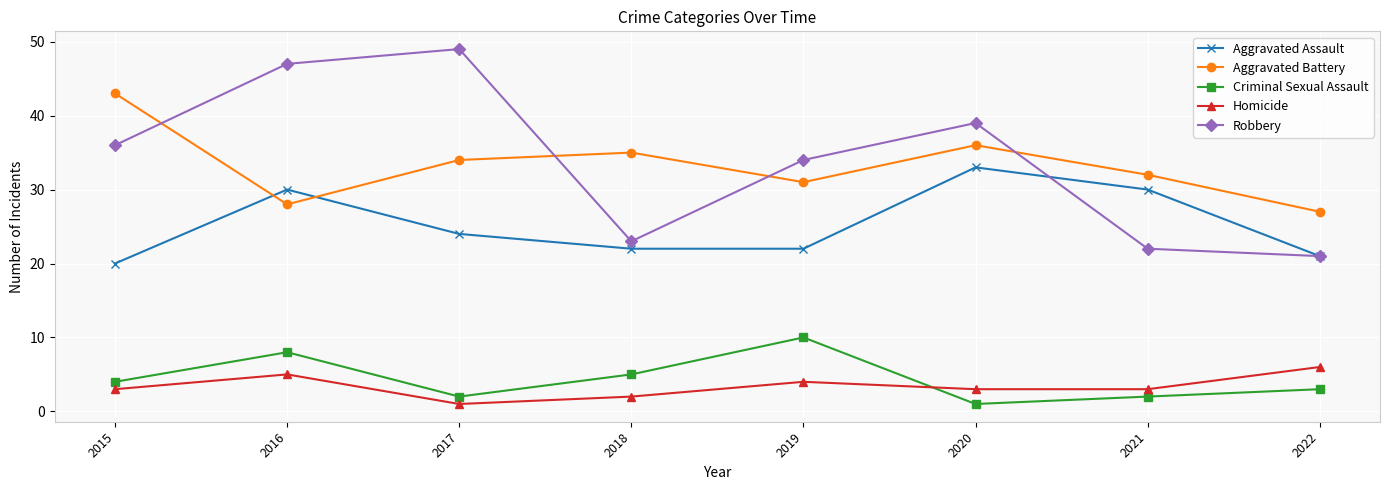

List the series in order of their peak value, highest first.

Robbery, Aggravated Battery, Aggravated Assault, Criminal Sexual Assault, Homicide